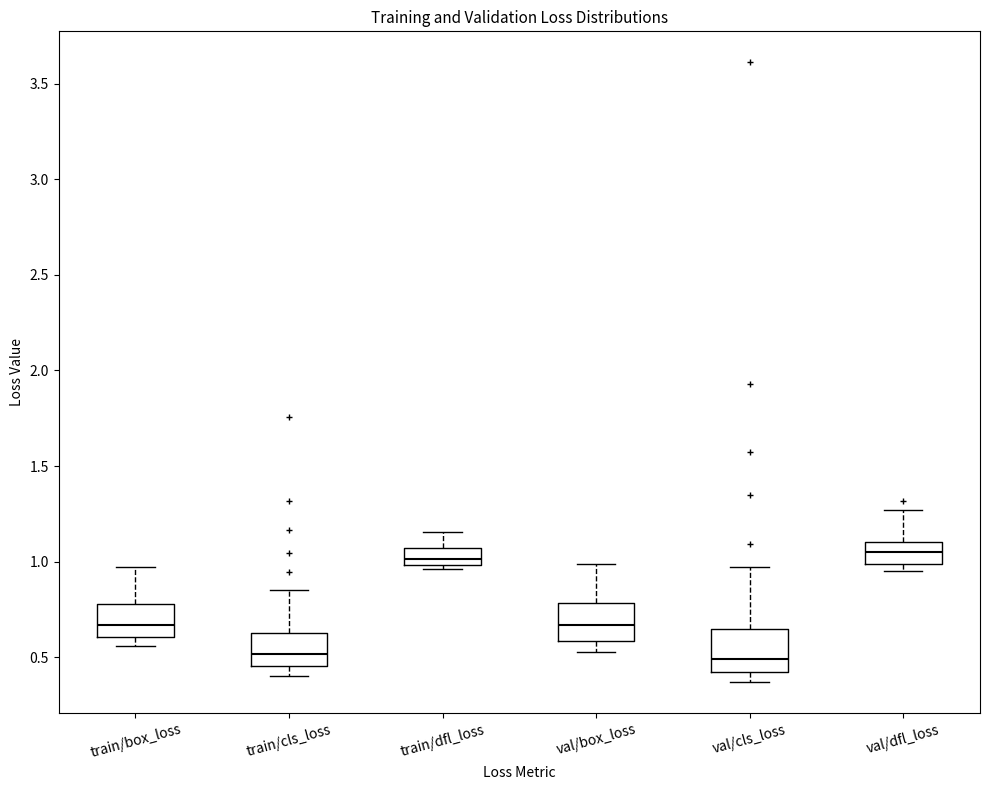

Where is the upper edge of the box for train/box_loss on the y-axis? The values are not printed on the chart, so give them approximately, as read against the axis.

0.80